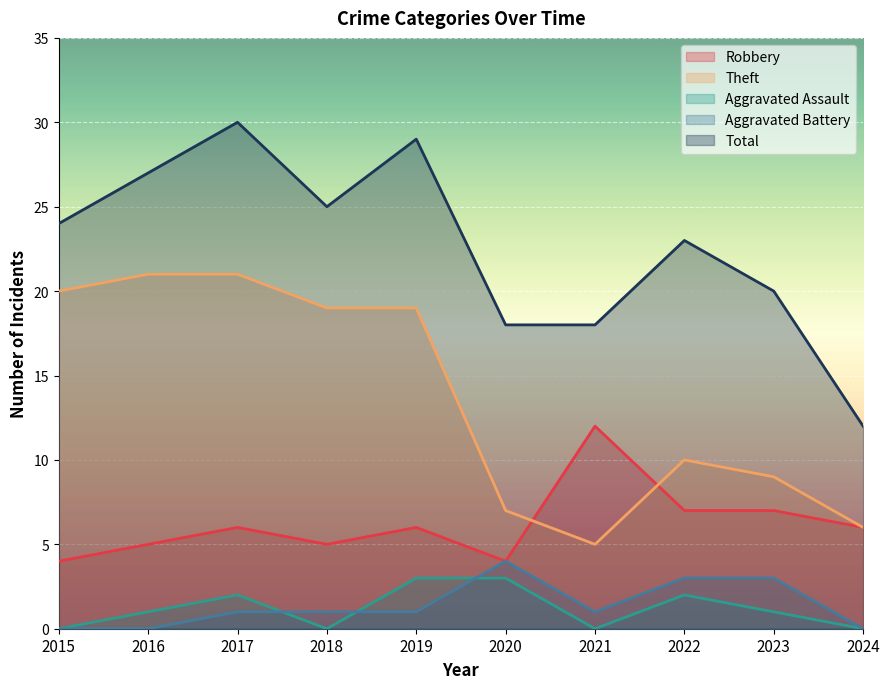

What is the maximum value for Total?

30